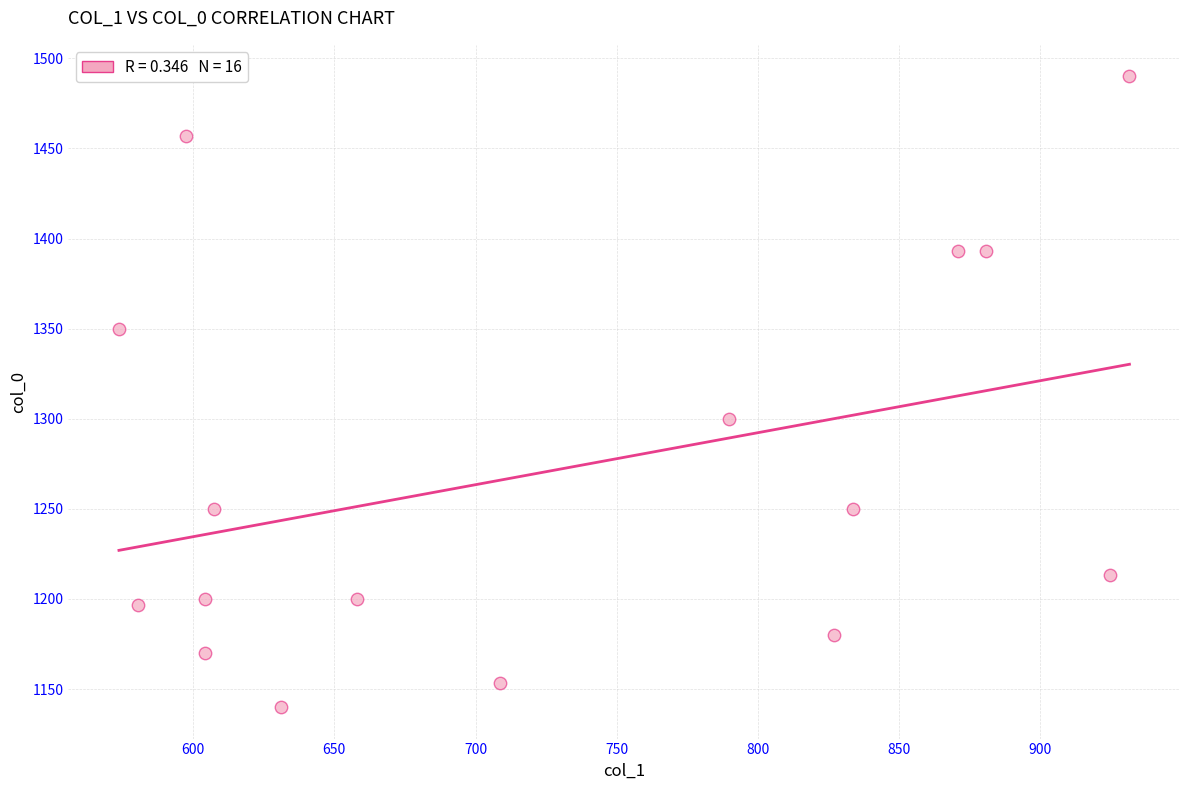

What Y value in the scatter plot is closest to 1315?

1300.0